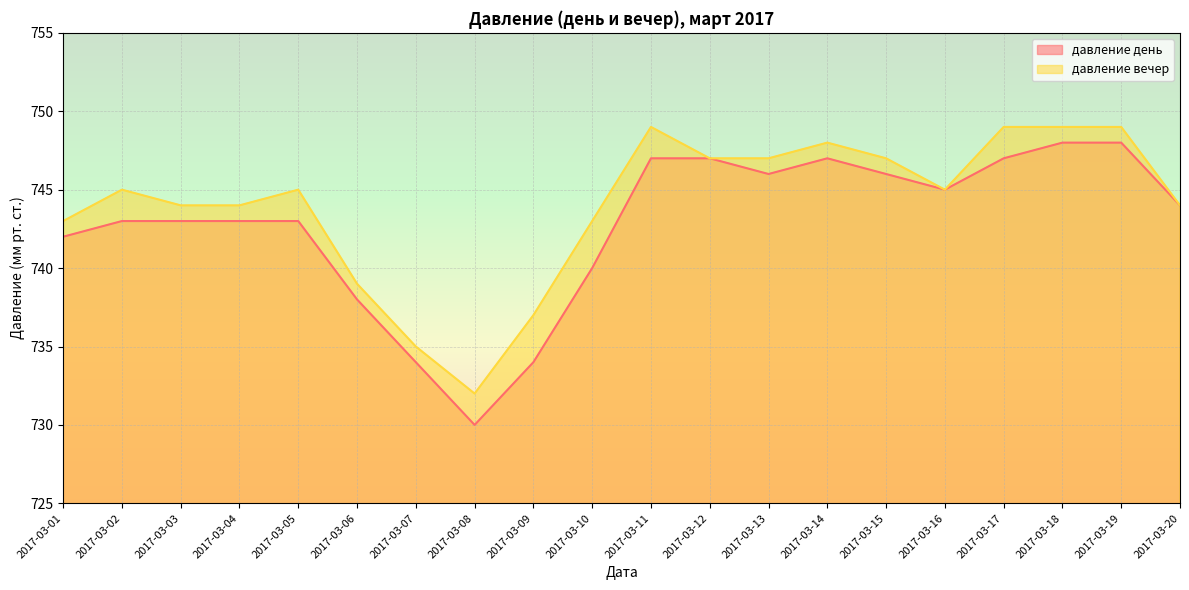

What is the average value of the давление вечер series?

744